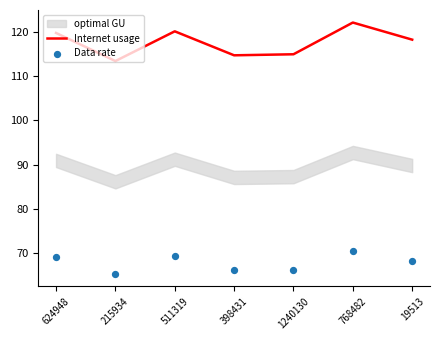

The value of Internet usage at 624948 is 119.7. True or false?

True